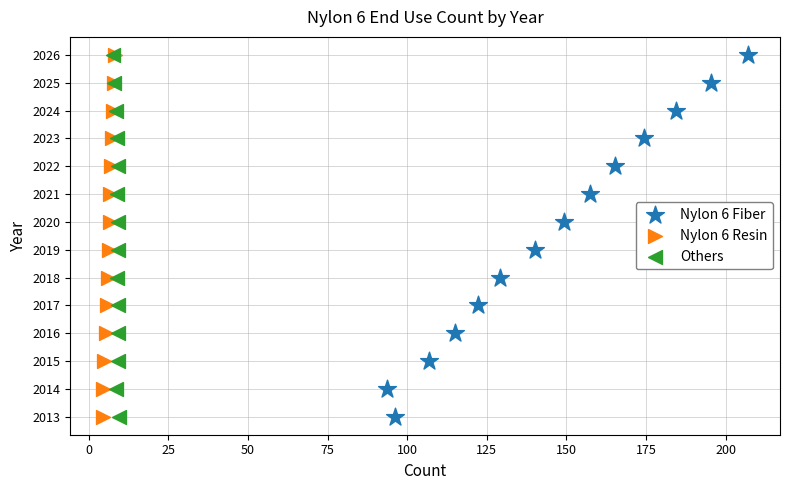

What are all the series names shown in the legend?

Nylon 6 Fiber, Nylon 6 Resin, Others